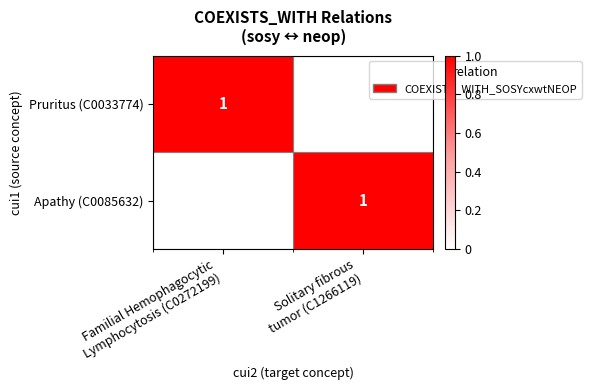

At which category is the sum across all series the highest?

Familial Hemophagocytic
Lymphocytosis (C0272199)